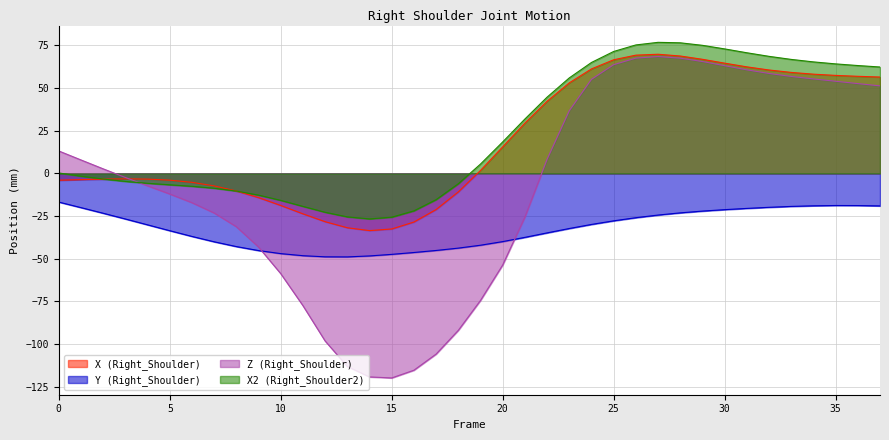

What are all the series names shown in the legend?

X (Right_Shoulder), Y (Right_Shoulder), Z (Right_Shoulder), X2 (Right_Shoulder2)